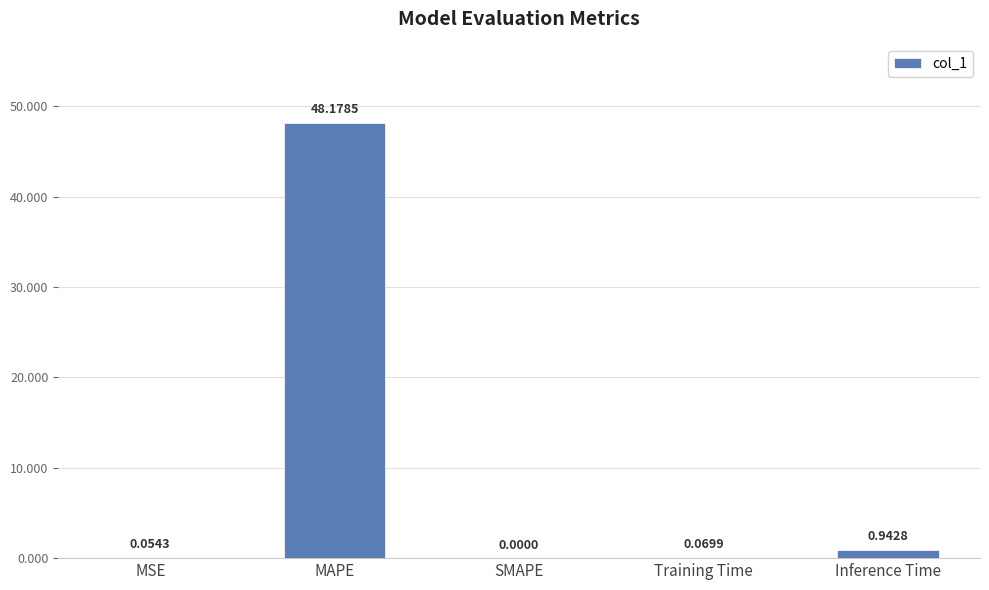

What is the sum of the values at MAPE and Inference Time?

49.1